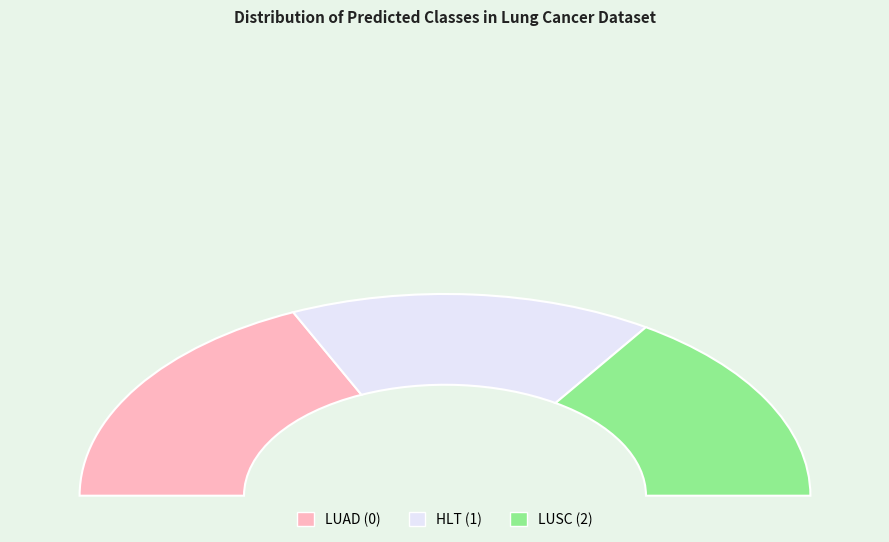

How many slices are in this pie chart?

3